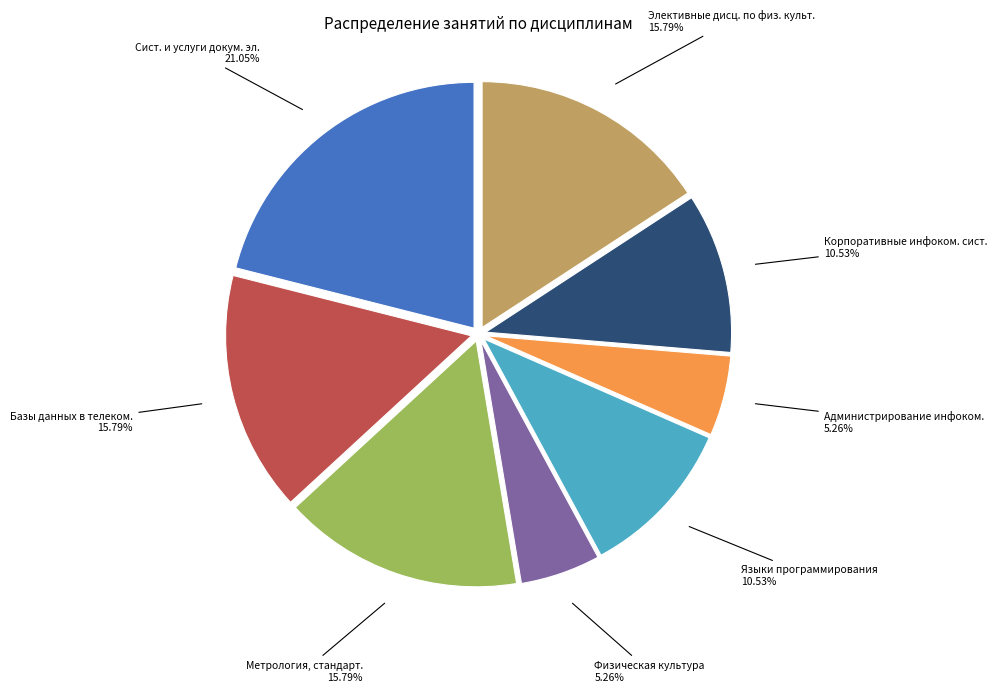

Does any single category account for the majority?

No